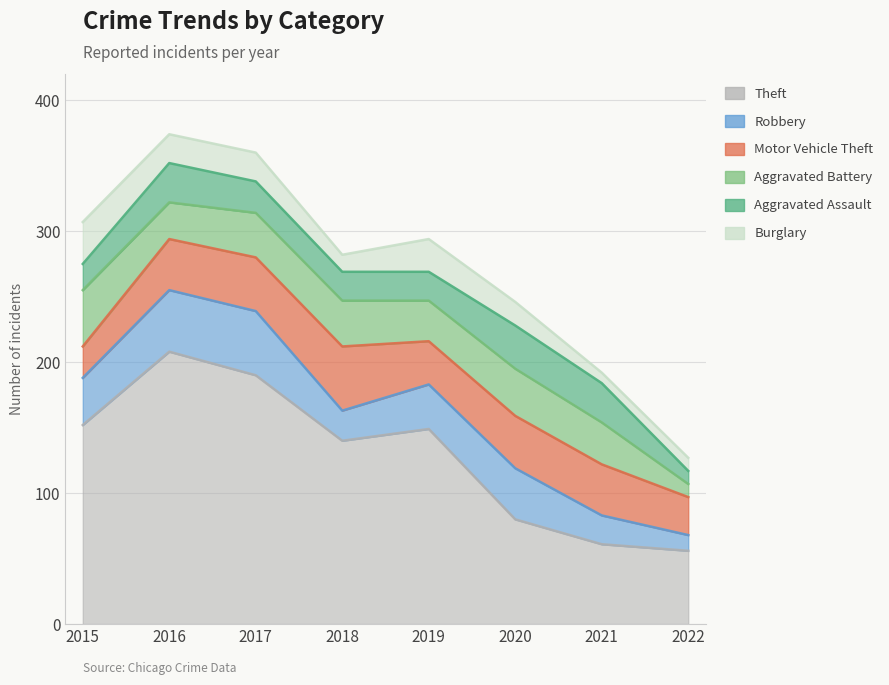

The value of Theft at 2017 is 273. True or false?

False